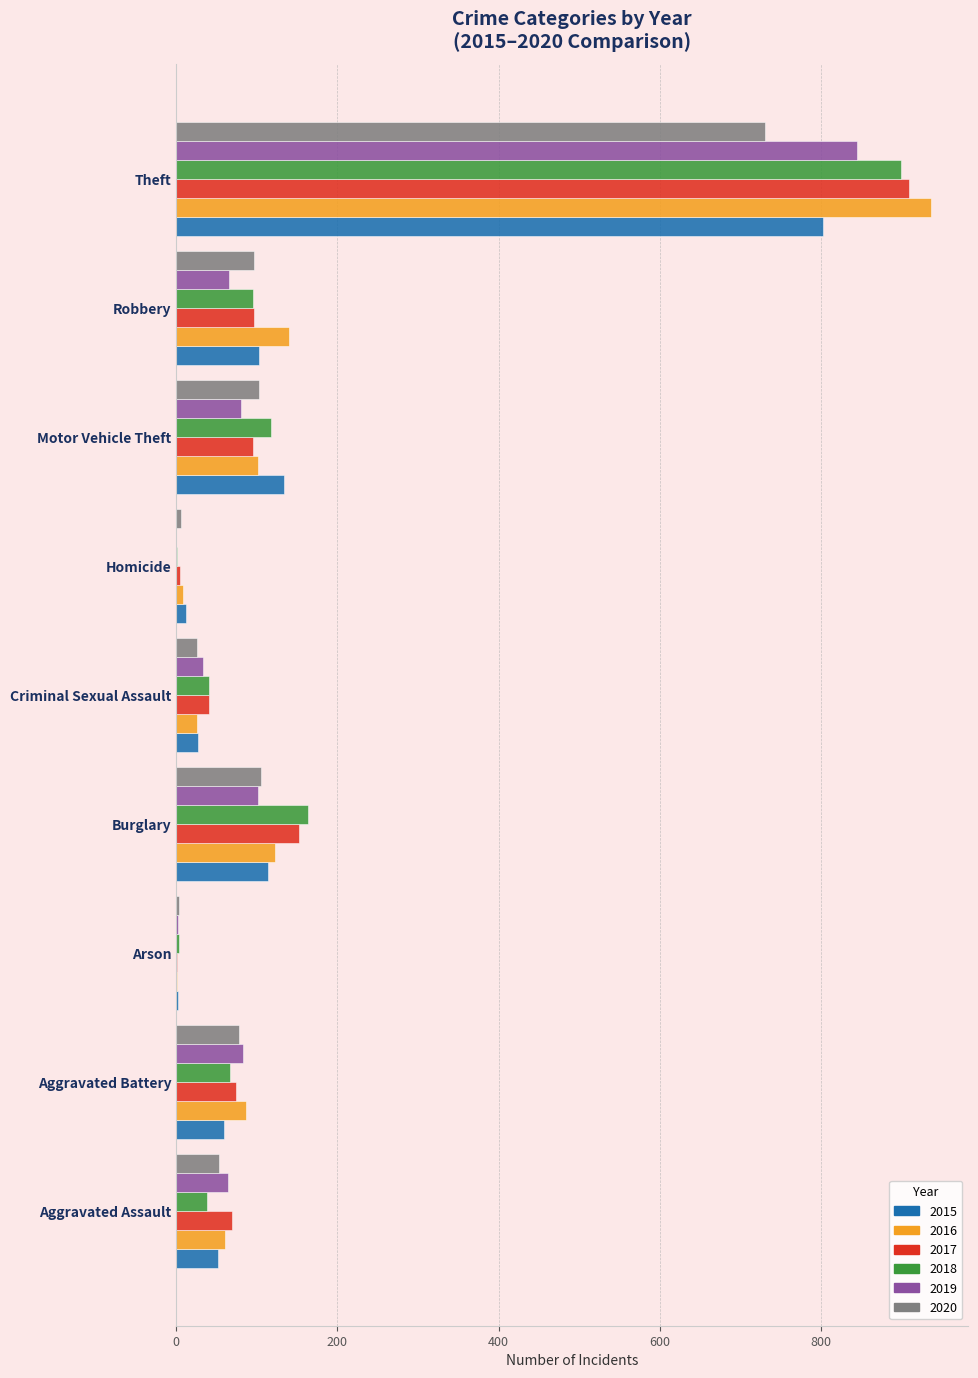

Between Aggravated Assault and Criminal Sexual Assault, which series saw the biggest shift?

2016